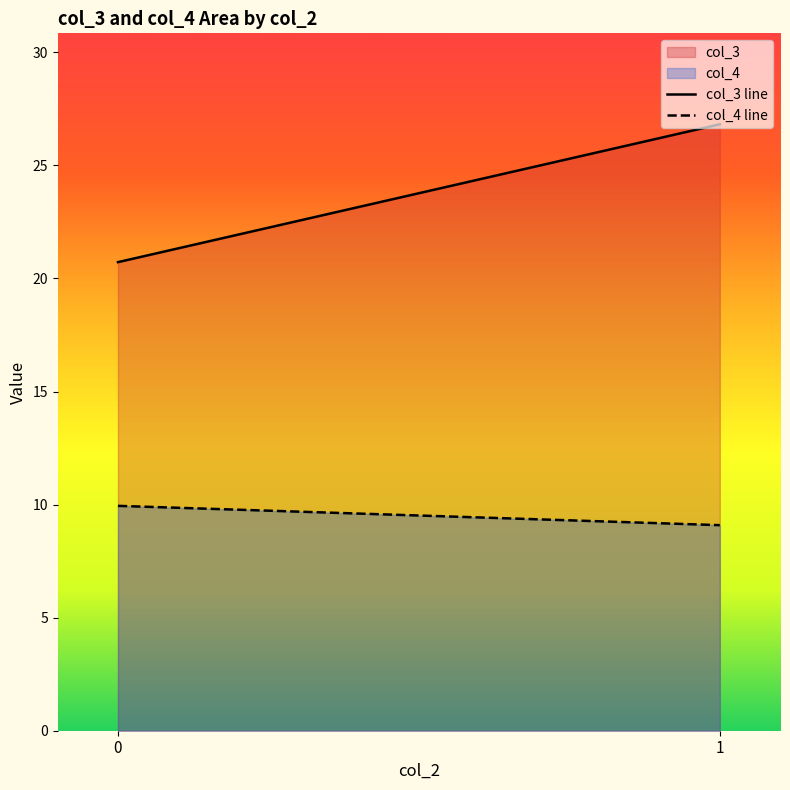

Is the value of col_3 line at 1 greater than the value of col_4 line at 0?

Yes